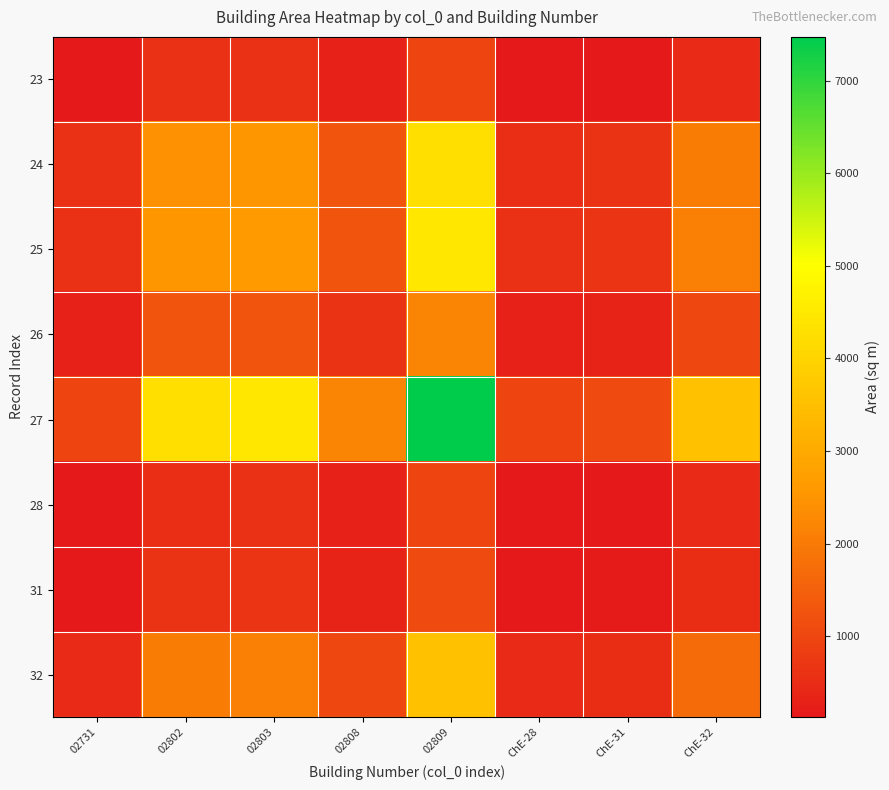

At how many categories does at least one series exceed 4375?

2